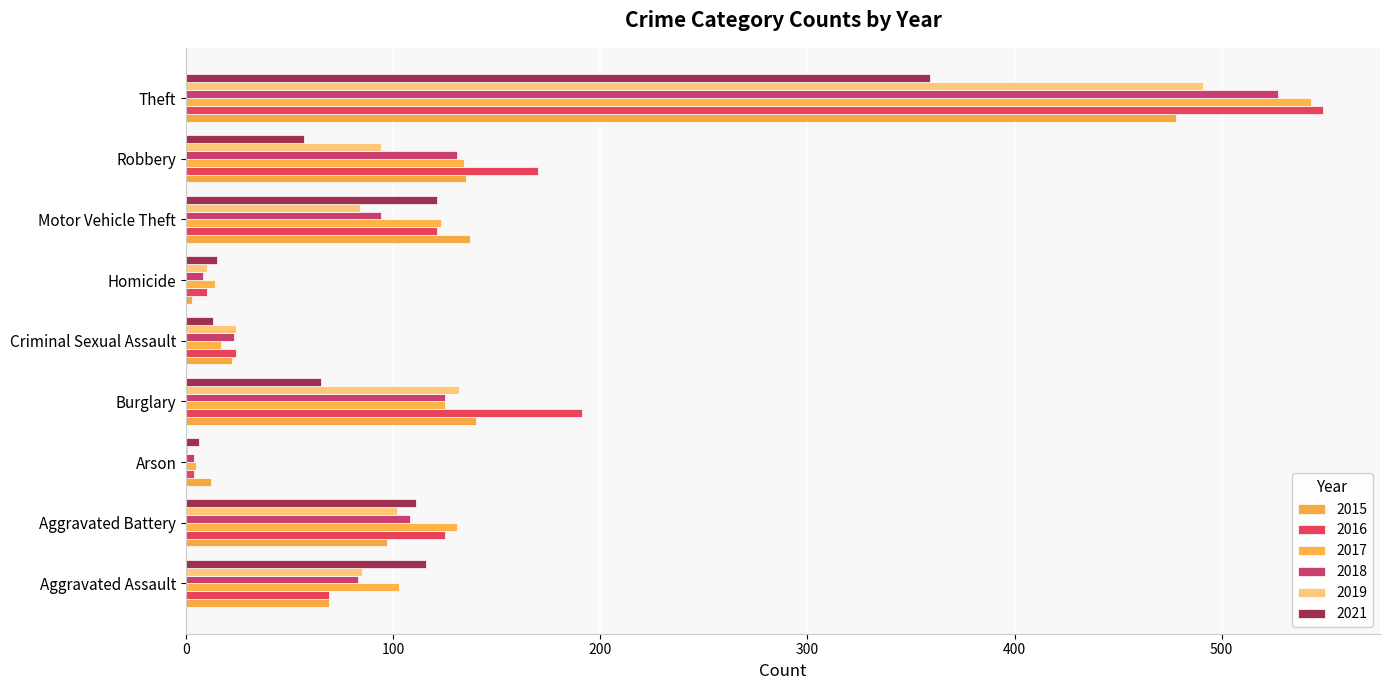

Is the value of 2021 at Aggravated Assault greater than the value of 2017 at Homicide?

Yes